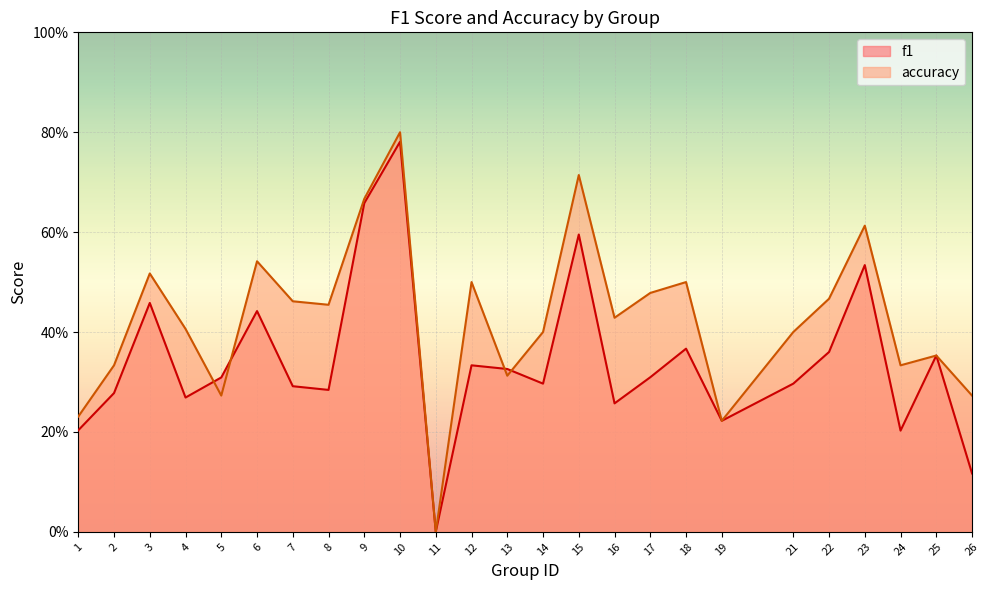

The value of f1 at 16 is 0.2. True or false?

False